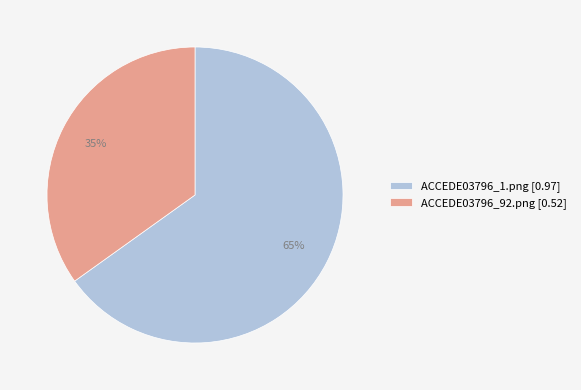

Rank the categories by value from lowest to highest.

ACCEDE03796_92.png, ACCEDE03796_1.png